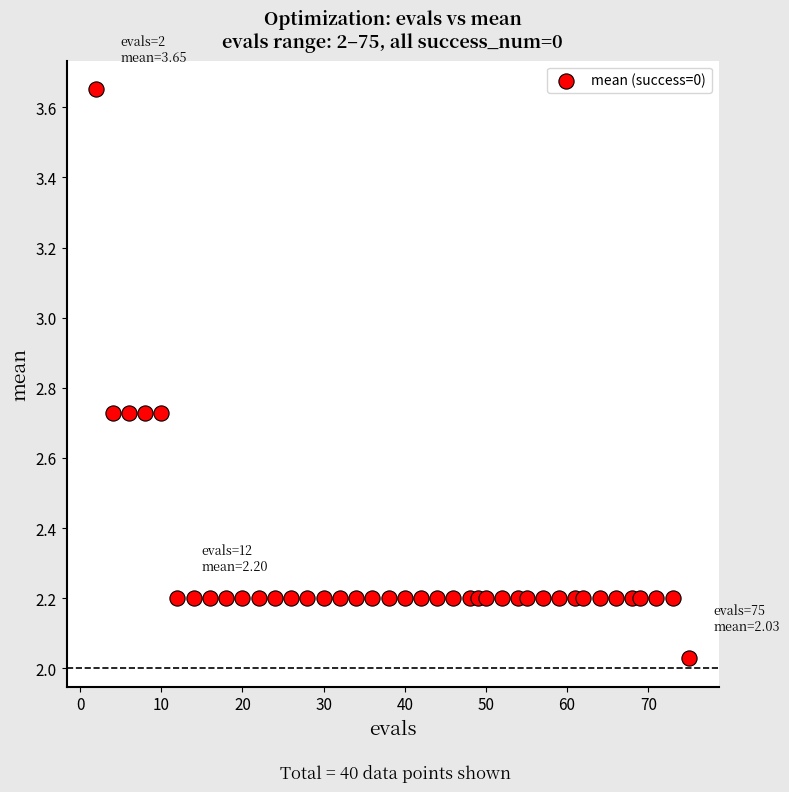

What is the range of Y values (max minus min)?

1.6